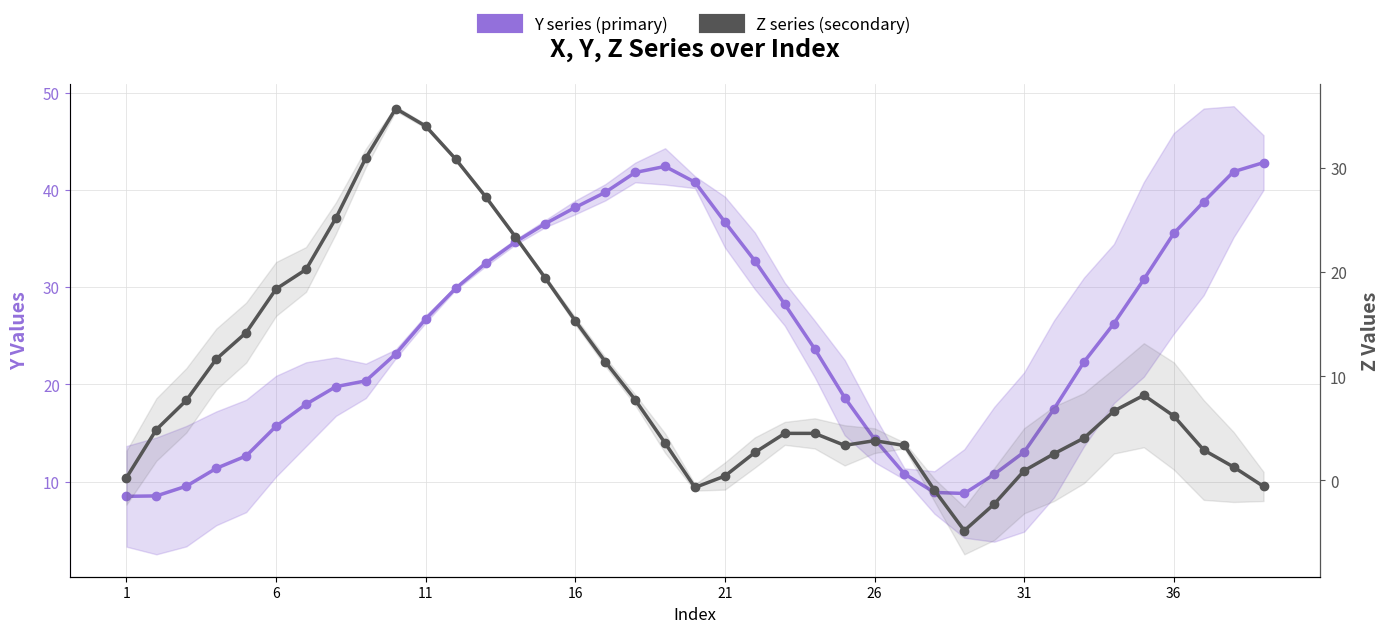

How many interior local peaks does the Y series (primary) series have?

1